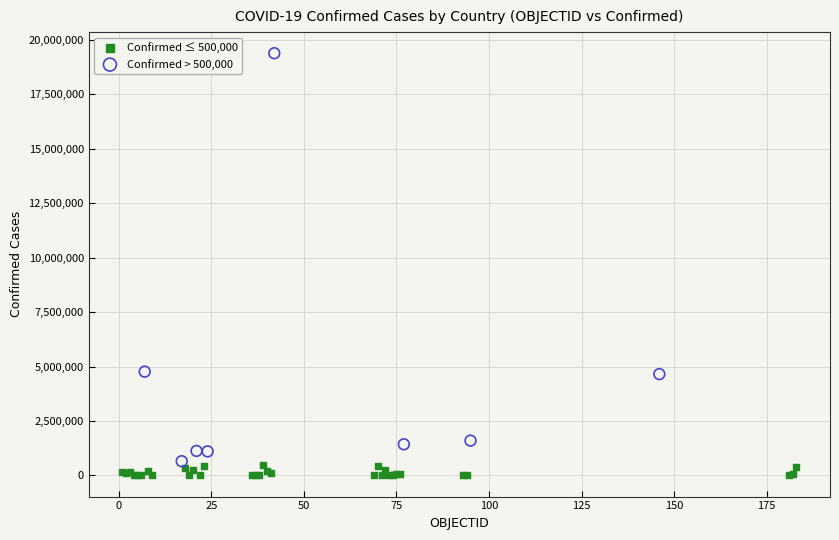

Which series contains the highest Y value?

Confirmed > 500,000